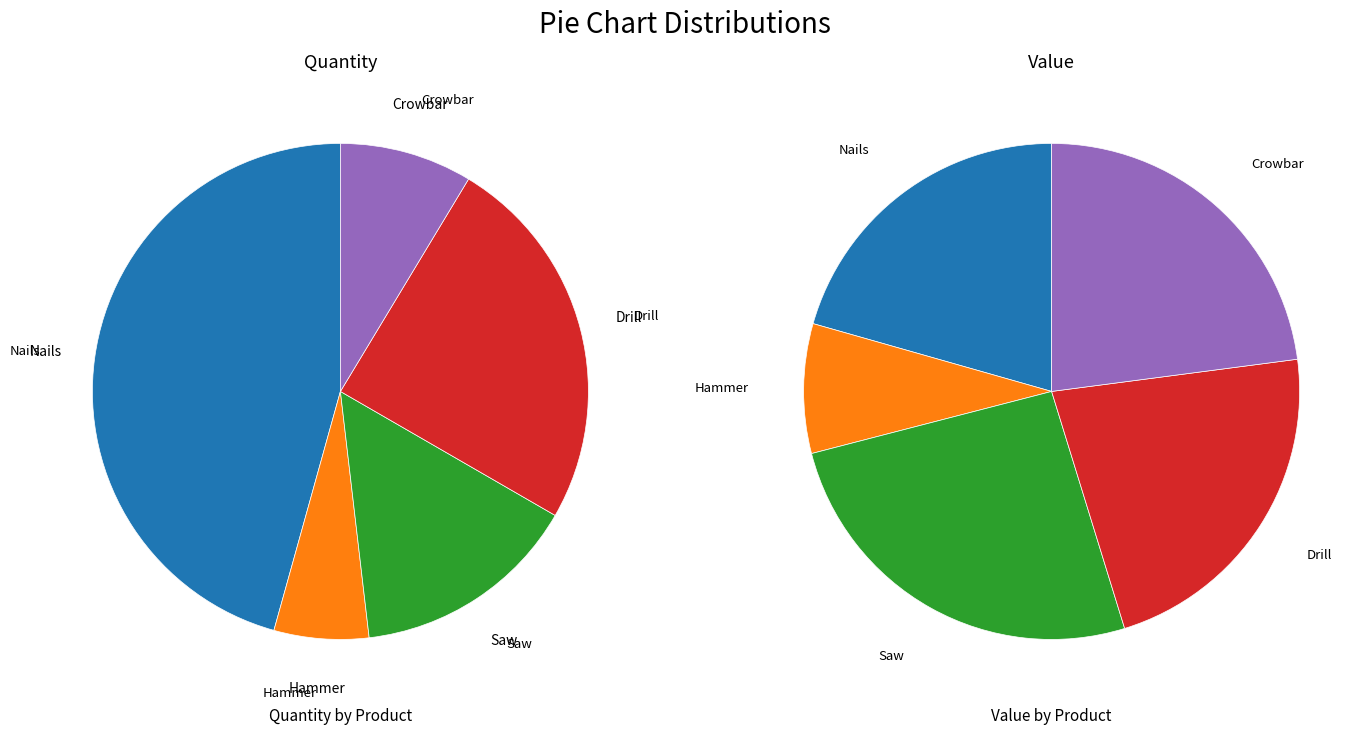

Is it true that Drill is 27% of the pie?

False